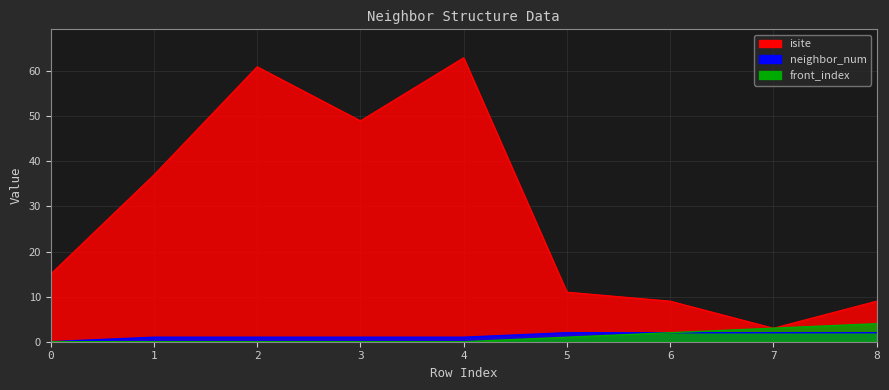

Which series has the largest range (max minus min)?

isite